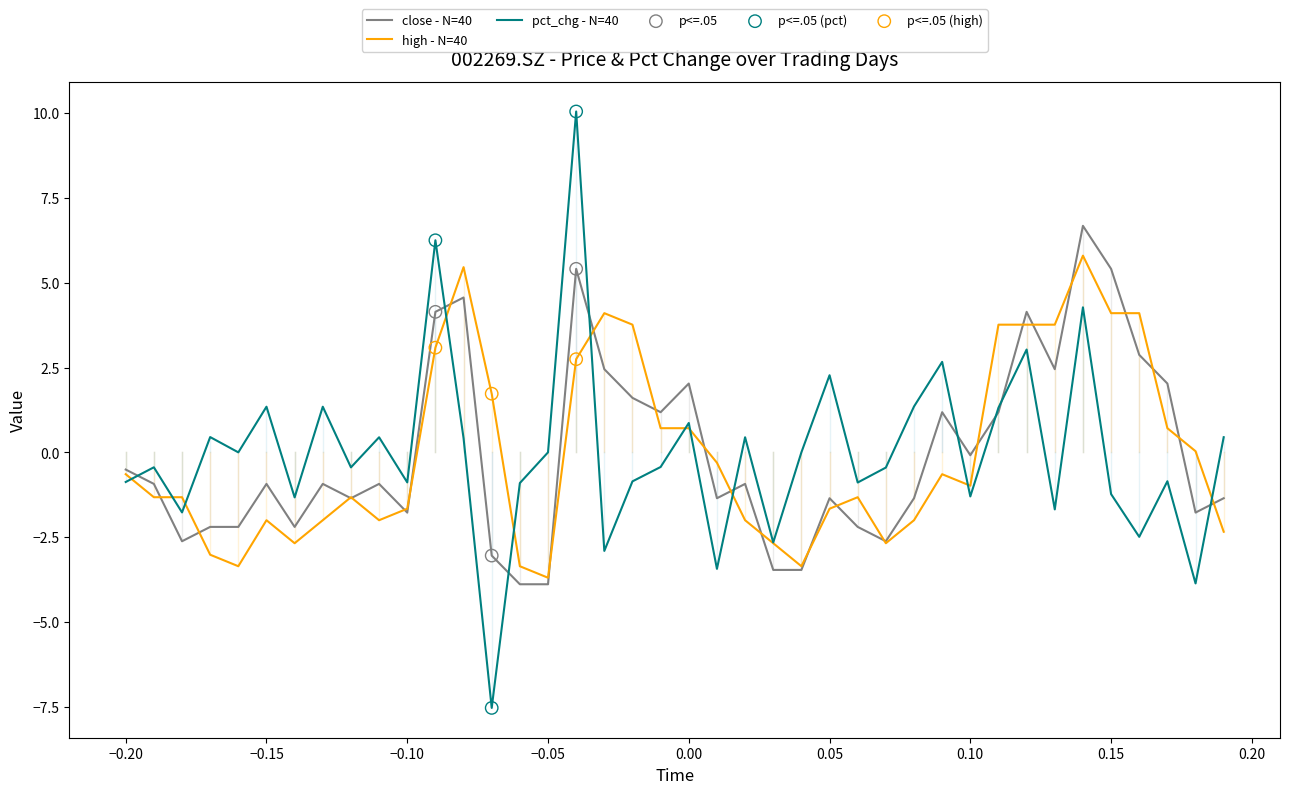

Which series has the largest range (max minus min)?

pct_chg - N=40